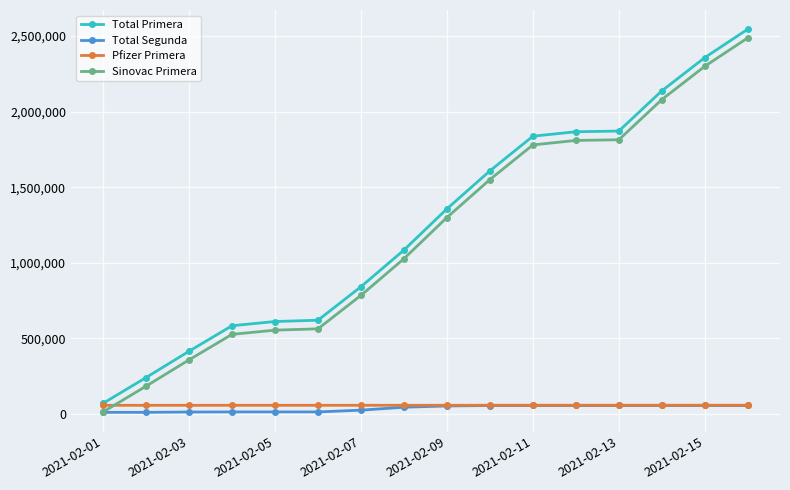

Which series has the largest range (max minus min)?

Total Primera